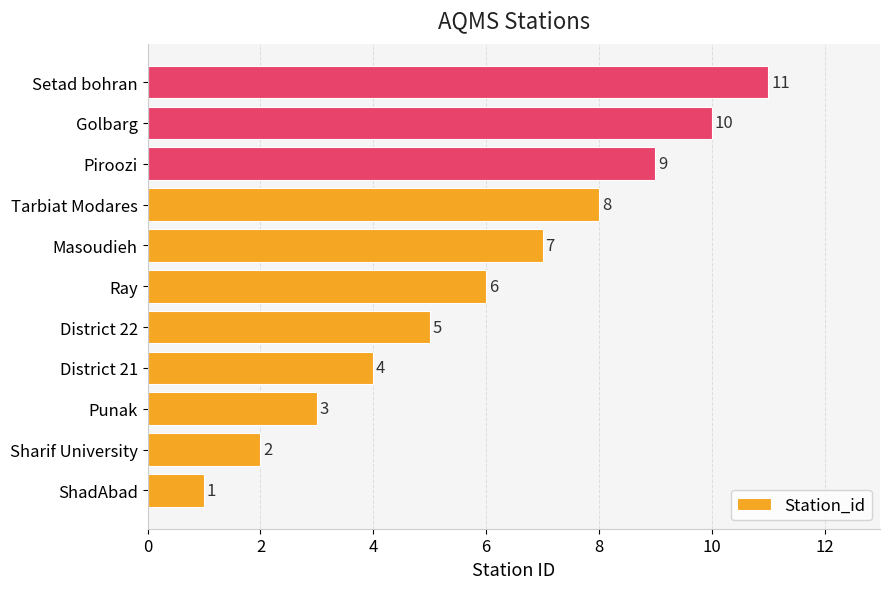

Between Punak and ShadAbad, which is larger?

Punak